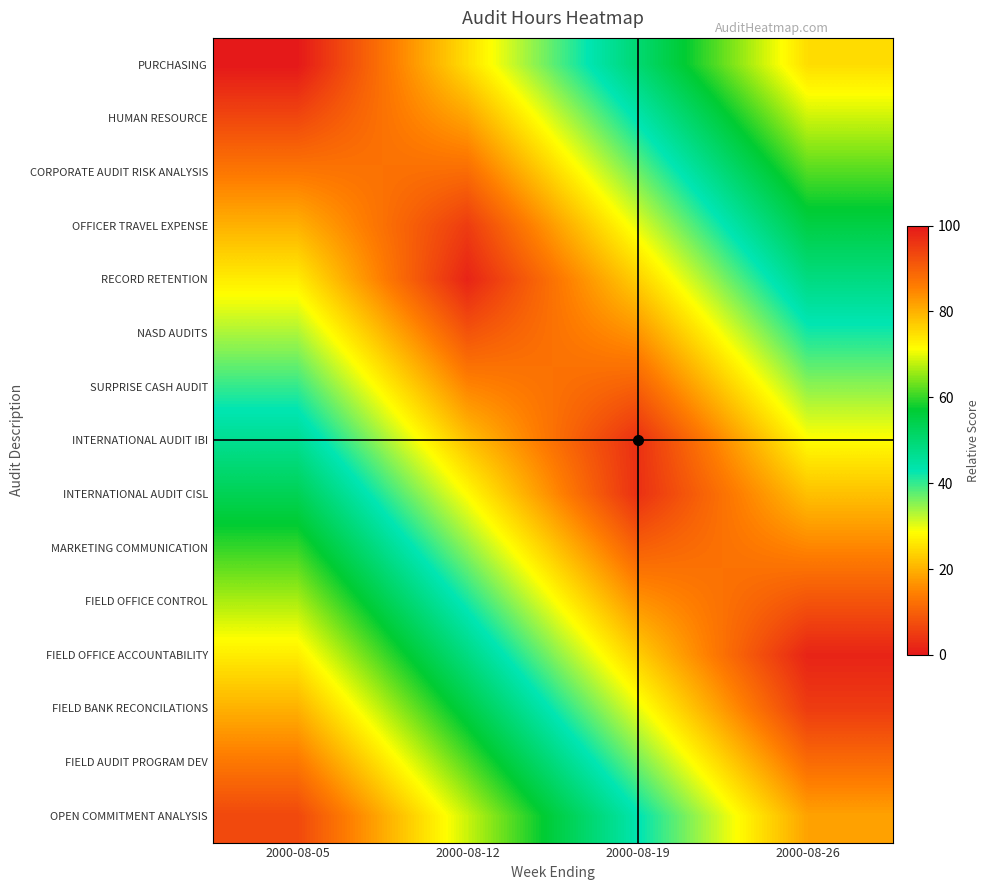

Reading left to right, transcribe all the data shown in this chart.

PURCHASING: 2000-08-05=0.0	2000-08-12=25.0	2000-08-19=50.0	2000-08-26=75.0
HUMAN RESOURCE: 2000-08-05=6.7	2000-08-12=18.3	2000-08-19=43.3	2000-08-26=68.3
CORPORATE AUDIT RISK ANALYSIS: 2000-08-05=13.3	2000-08-12=11.7	2000-08-19=36.7	2000-08-26=61.7
OFFICER TRAVEL EXPENSE: 2000-08-05=20.0	2000-08-12=5.0	2000-08-19=30.0	2000-08-26=55.0
RECORD RETENTION: 2000-08-05=26.7	2000-08-12=1.7	2000-08-19=23.3	2000-08-26=48.3
NASD AUDITS: 2000-08-05=33.3	2000-08-12=8.3	2000-08-19=16.7	2000-08-26=41.7
SURPRISE CASH AUDIT: 2000-08-05=40.0	2000-08-12=15.0	2000-08-19=10.0	2000-08-26=35.0
INTERNATIONAL AUDIT IBI: 2000-08-05=46.7	2000-08-12=21.7	2000-08-19=3.3	2000-08-26=28.3
INTERNATIONAL AUDIT CISL: 2000-08-05=53.3	2000-08-12=28.3	2000-08-19=3.3	2000-08-26=21.7
MARKETING COMMUNICATION: 2000-08-05=60.0	2000-08-12=35.0	2000-08-19=10.0	2000-08-26=15.0
FIELD OFFICE CONTROL: 2000-08-05=66.7	2000-08-12=41.7	2000-08-19=16.7	2000-08-26=8.3
FIELD OFFICE ACCOUNTABILITY: 2000-08-05=73.3	2000-08-12=48.3	2000-08-19=23.3	2000-08-26=1.7
FIELD BANK RECONCILATIONS: 2000-08-05=80.0	2000-08-12=55.0	2000-08-19=30.0	2000-08-26=5.0
FIELD AUDIT PROGRAM DEV: 2000-08-05=86.7	2000-08-12=61.7	2000-08-19=36.7	2000-08-26=11.7
OPEN COMMITMENT ANALYSIS: 2000-08-05=93.3	2000-08-12=68.3	2000-08-19=43.3	2000-08-26=18.3